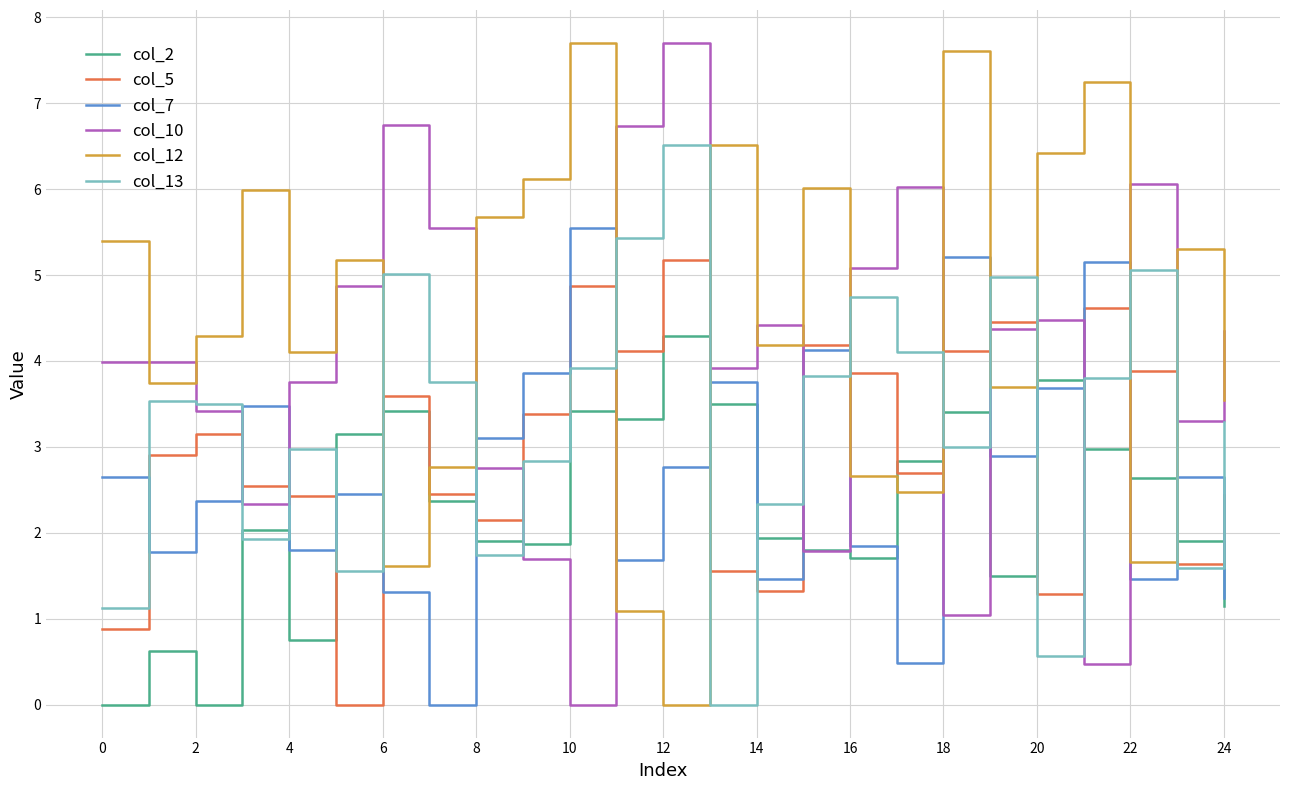

How many times do col_7 and col_12 cross each other?

2